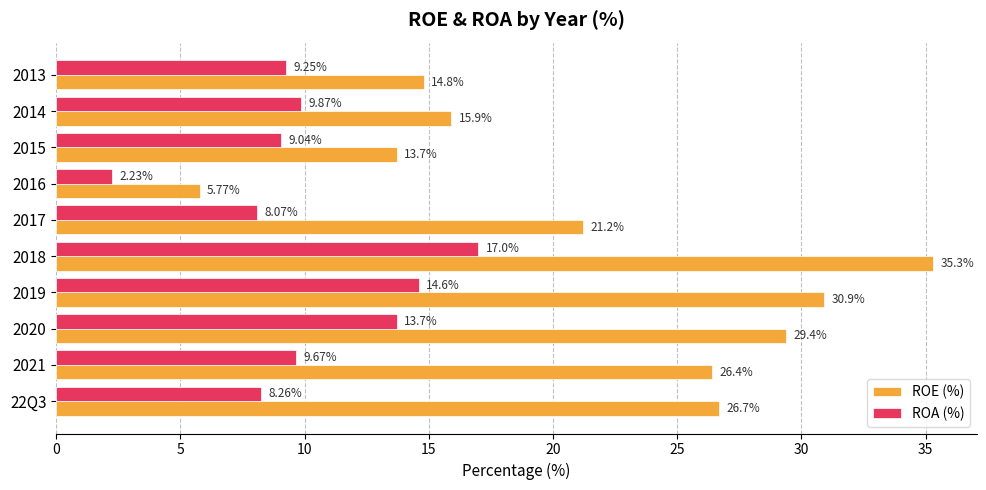

At 2015, list the series in order from smallest to largest.

ROA (%), ROE (%)